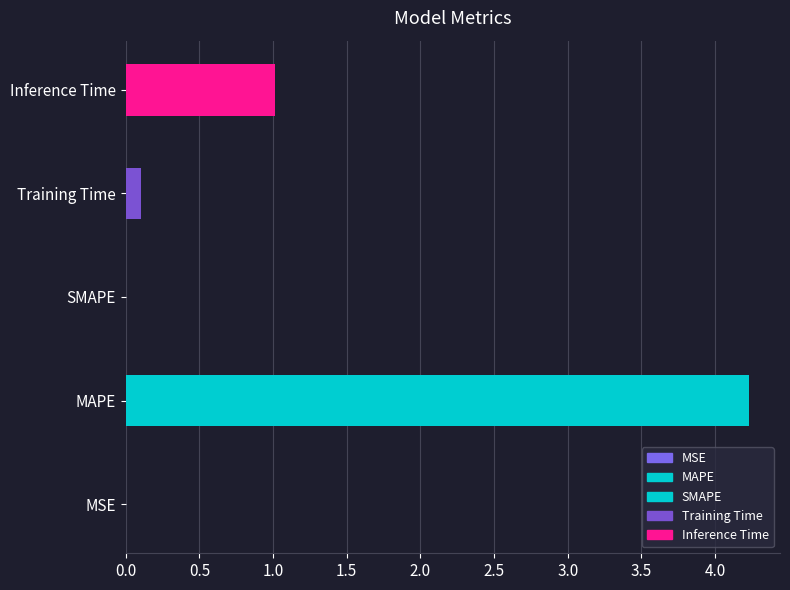

What is the change in value from SMAPE to Inference Time?

+1.0